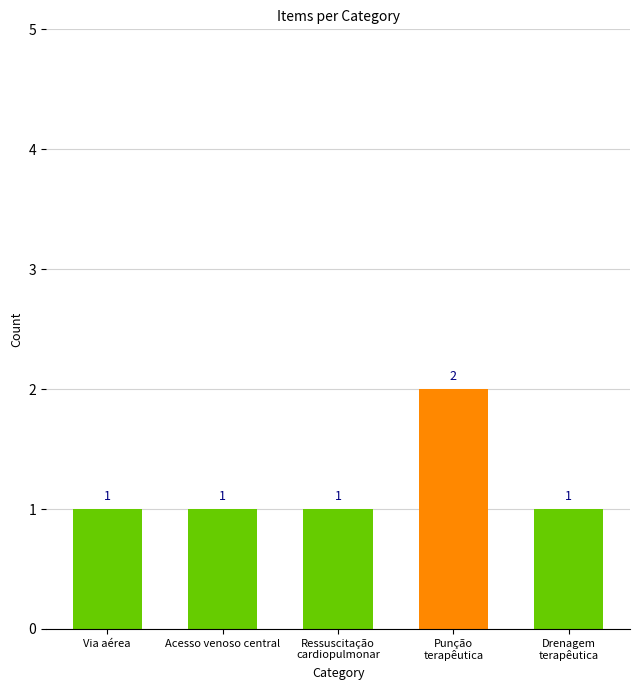

How many data points are above 1?

1